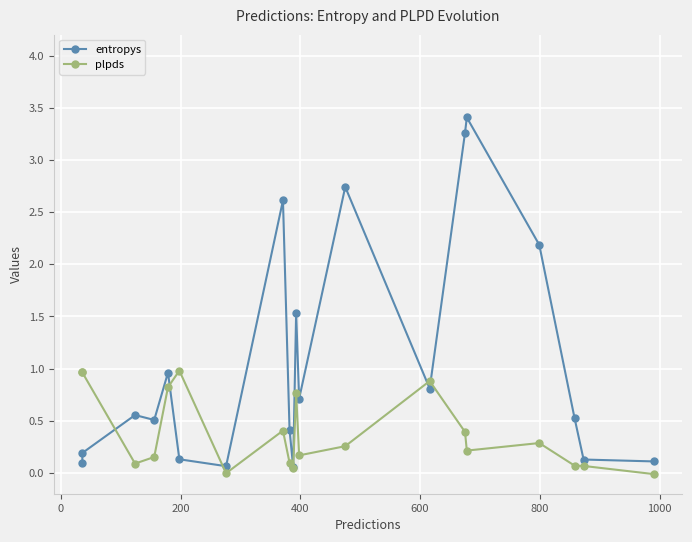

What are all the series names shown in the legend?

entropys, plpds